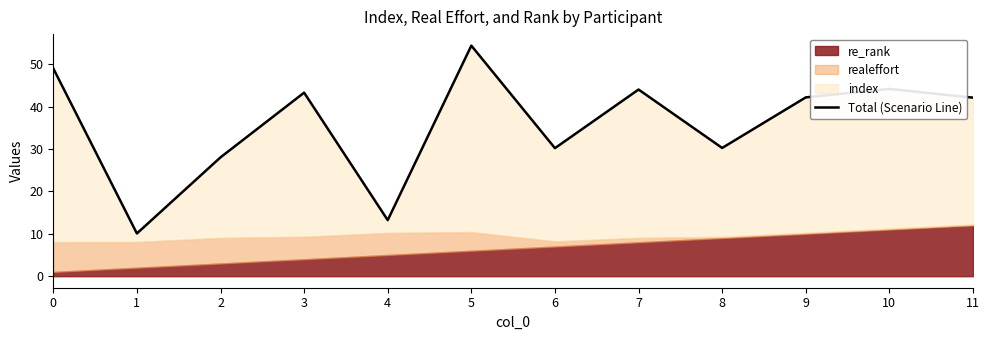

The chart shows a value of 28.1 at 2. True or false?

True